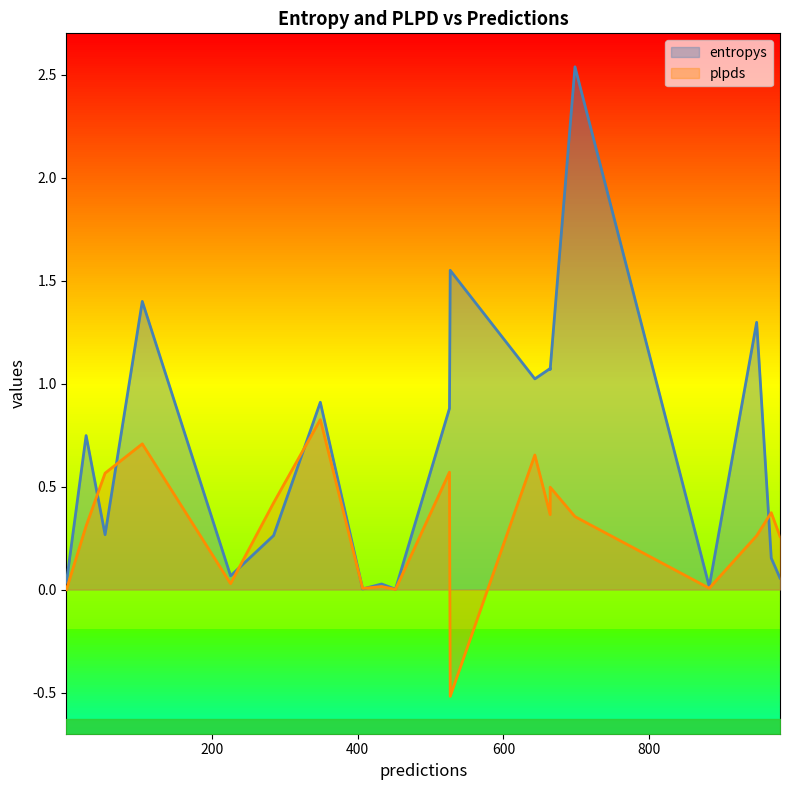

Which category has the highest value in the entropys series?

698